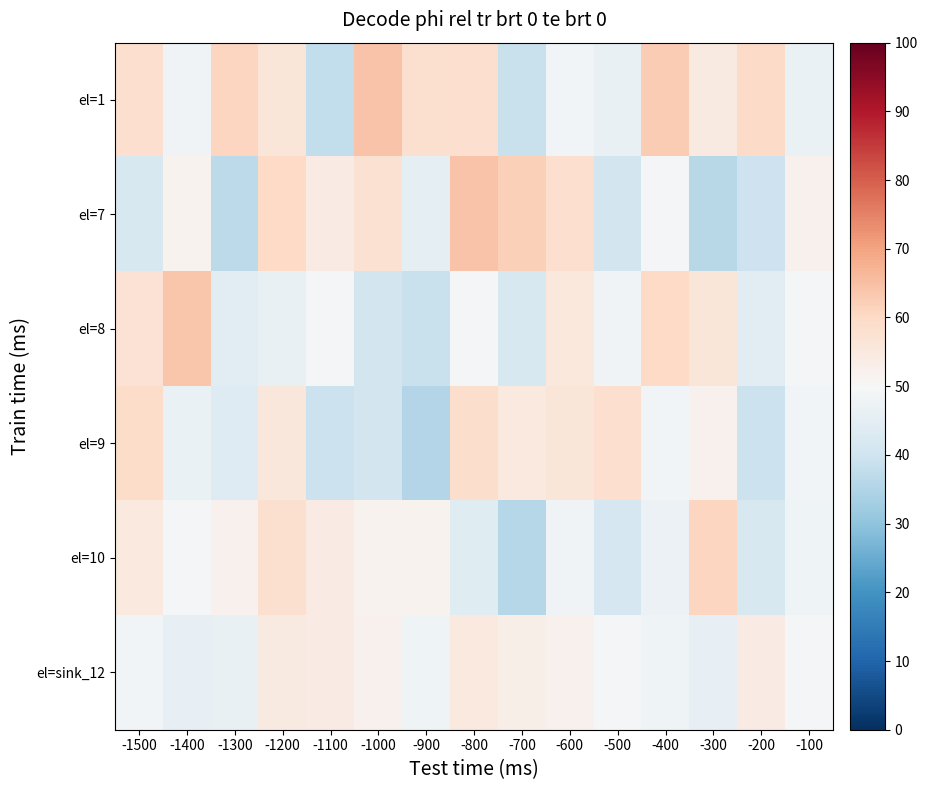

What is the maximum value shown in the chart?

64.3